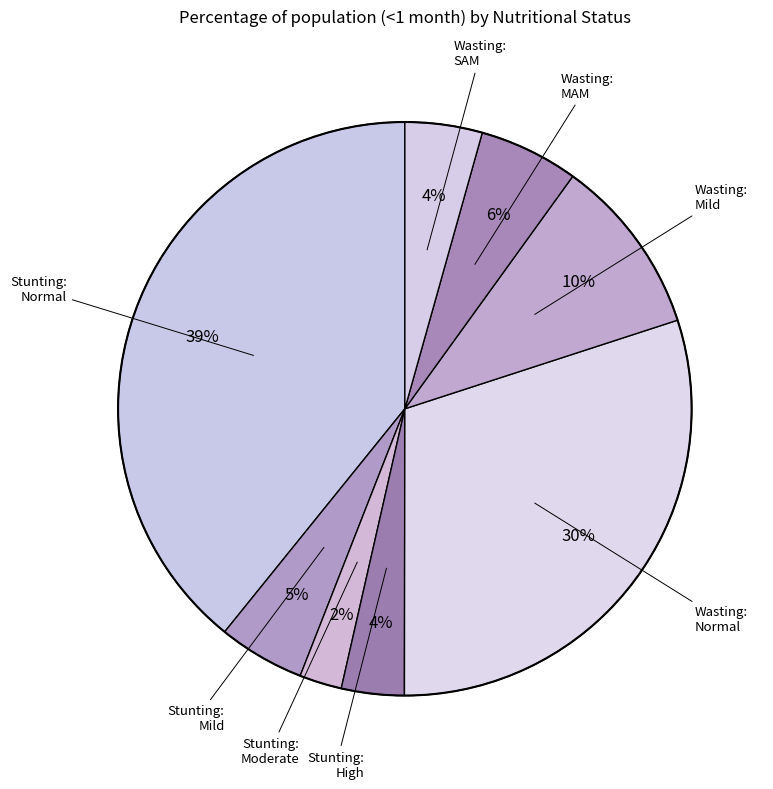

How many slices are in this pie chart?

8